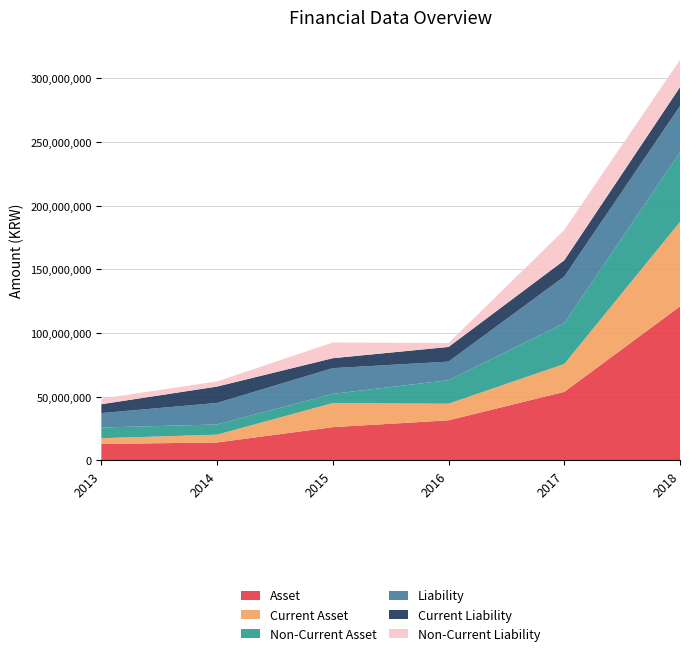

Reading left to right, what are all the values shown in this chart?

Asset: 12930483	14139327	26152804	31525695	53900466	121001406
Current Asset: 4566540	6118758	18957024	13072447	21904062	66359644
Non-Current Asset: 8363943	8020569	7195780	18453248	31996404	54641762
Liability: 11329486	16903465	20190108	14580492	36623967	36308685
Current Liability: 6975664	12851356	7817678	11511692	12771145	14870594
Non-Current Liability: 4353822	4052109	12372430	3068801	23852822	21438091